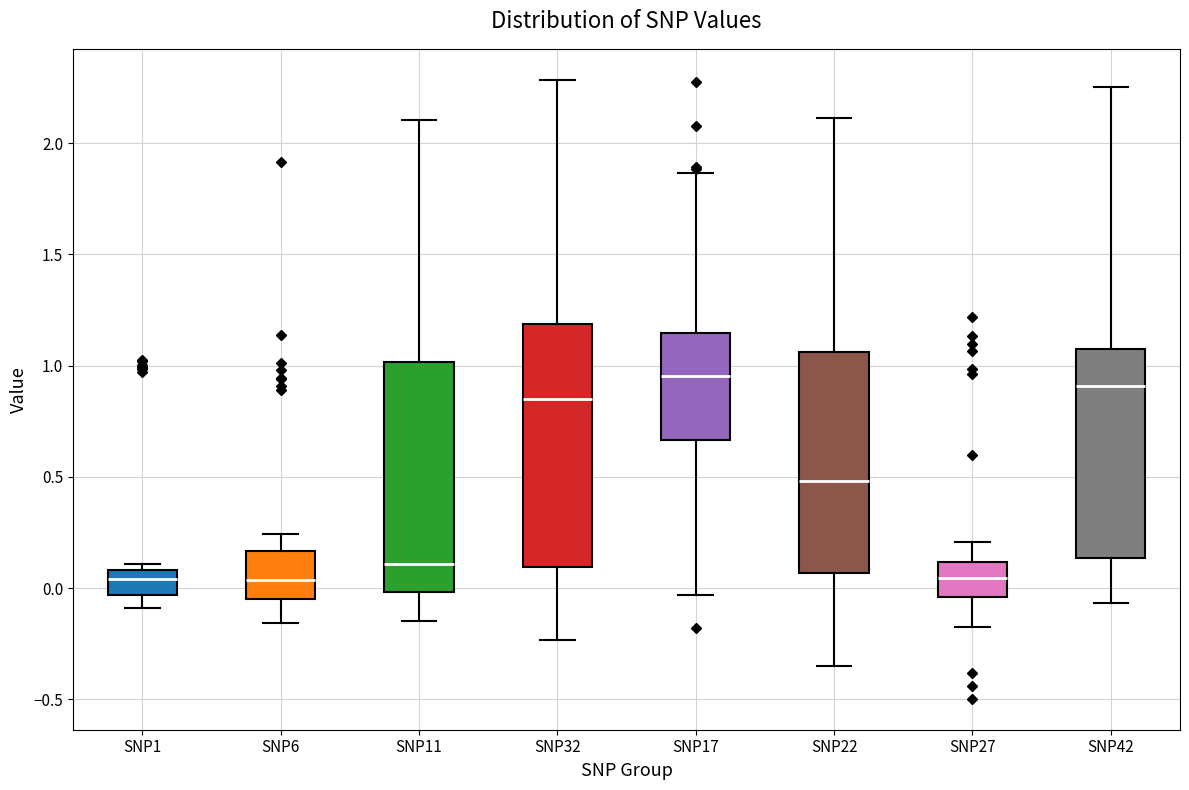

Reading left to right, read every box against the y-axis: the position of its median line, the range the box covers, and the ends of its whiskers. The values are not printed on the chart, so give them approximately, as read against the axis.

SNP1: median 0.05, box -0.05 to 0.10, whiskers -0.10 to 0.10 (just above the box's upper edge)
SNP6: median 0.05, box -0.05 to 0.15, whiskers -0.15 to 0.25
SNP11: median 0.10, box 0.00 to 1.00, whiskers -0.15 to 2.10
SNP32: median 0.85, box 0.10 to 1.20, whiskers -0.25 to 2.30
SNP17: median 0.95, box 0.65 to 1.15, whiskers -0.05 to 1.85
SNP22: median 0.50, box 0.05 to 1.05, whiskers -0.35 to 2.10
SNP27: median 0.05, box -0.05 to 0.10, whiskers -0.15 to 0.20
SNP42: median 0.90, box 0.15 to 1.10, whiskers -0.05 to 2.25